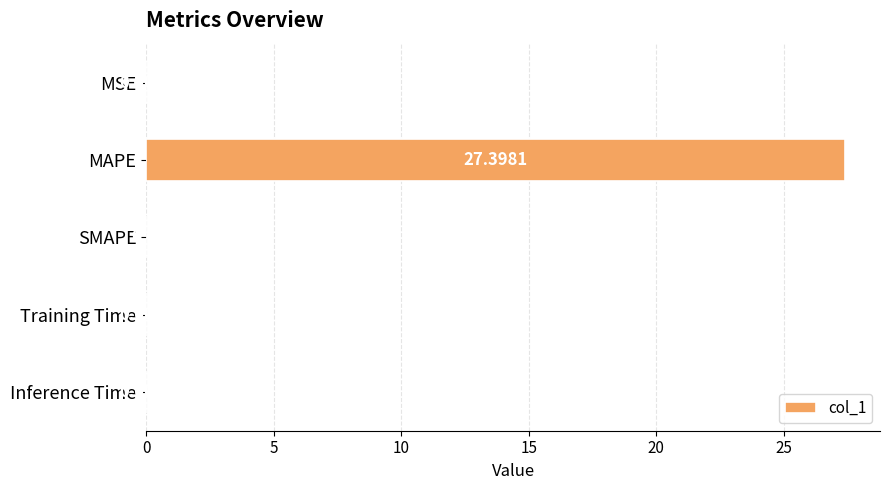

Does the chart contain stacked bars?

No